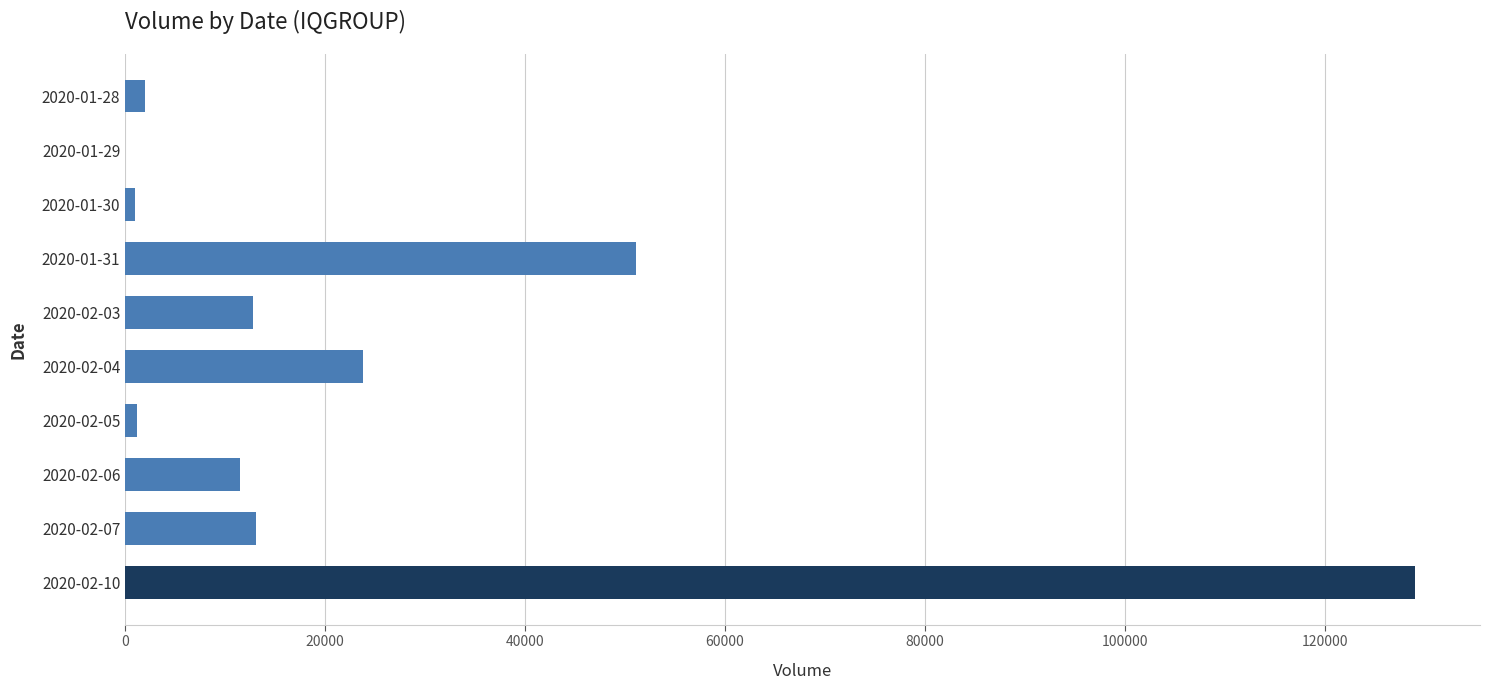

What is the greatest value displayed?

129100